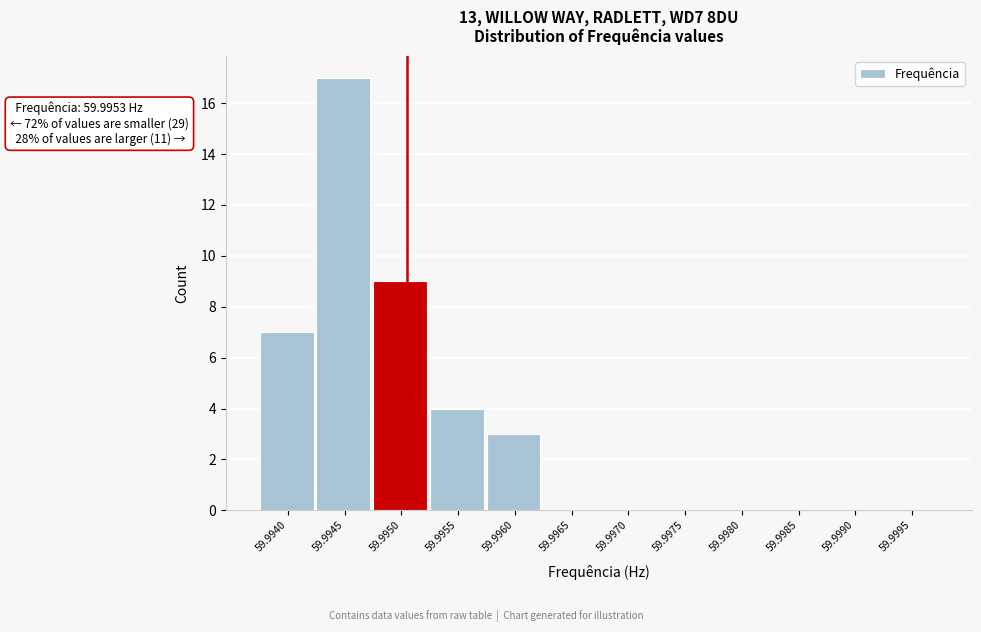

Reading left to right, what are all the values shown in this chart?

59.9940=7	59.9945=17	59.9950=9	59.9955=4	59.9960=3	59.9965=0	59.9970=0	59.9975=0	59.9980=0	59.9985=0	59.9990=0	59.9995=0